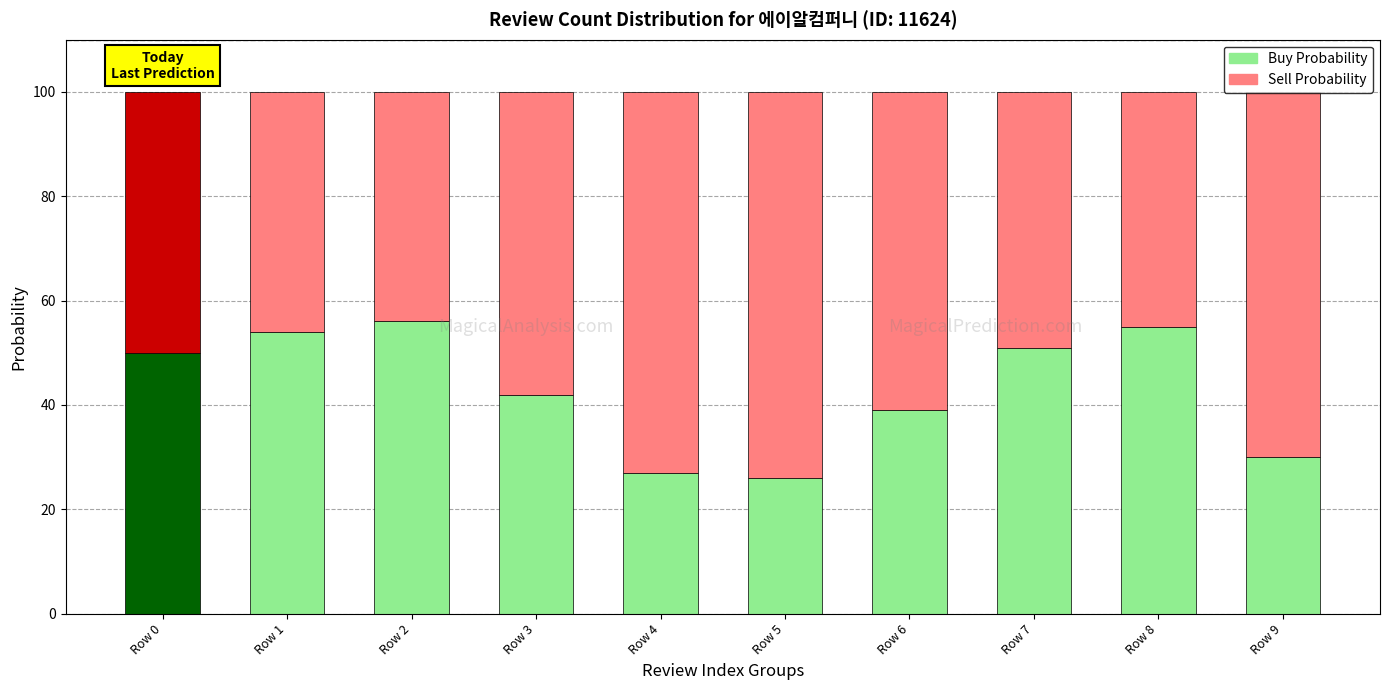

How many categories are shown in the chart?

10